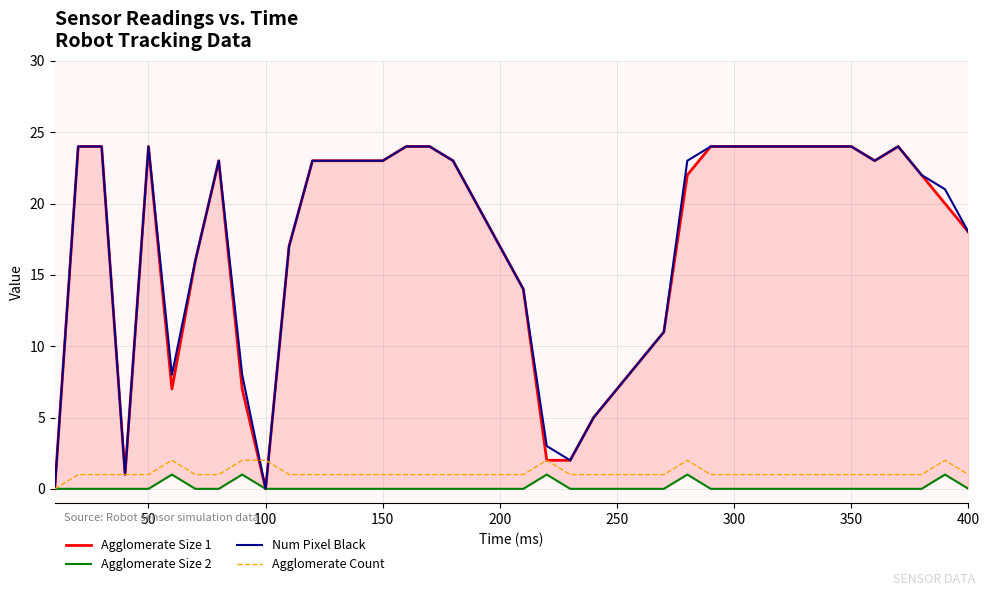

The Agglomerate Count series shows 1 at 350. True or false?

True